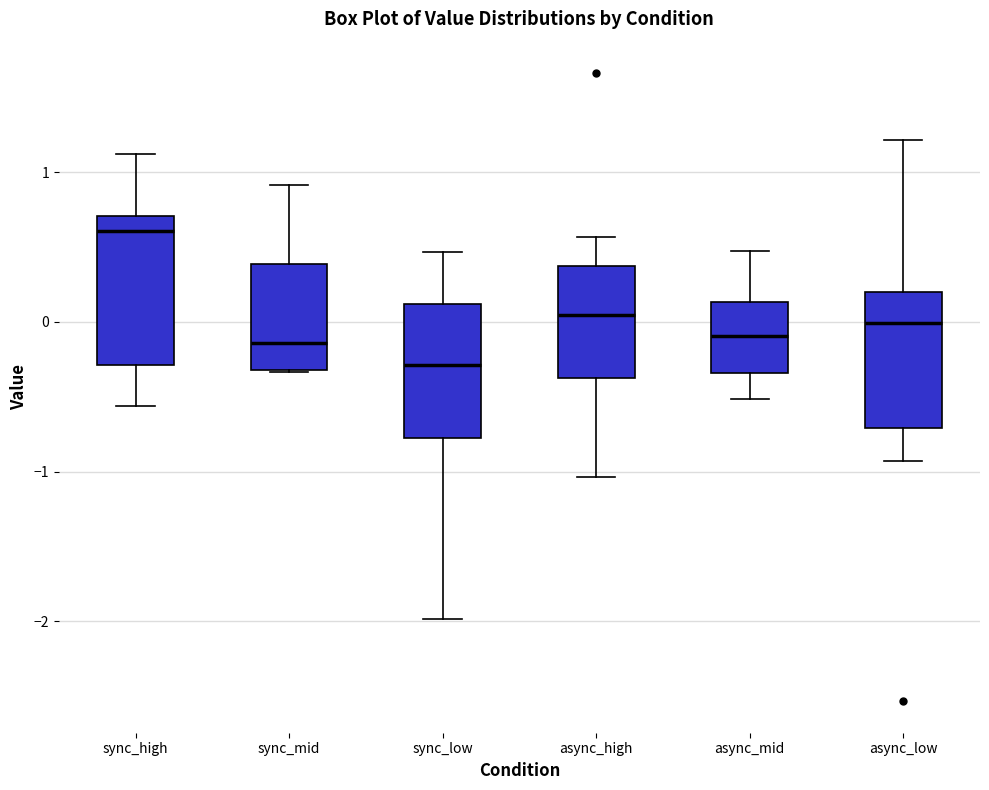

Which box has the lowest median line?

sync_low